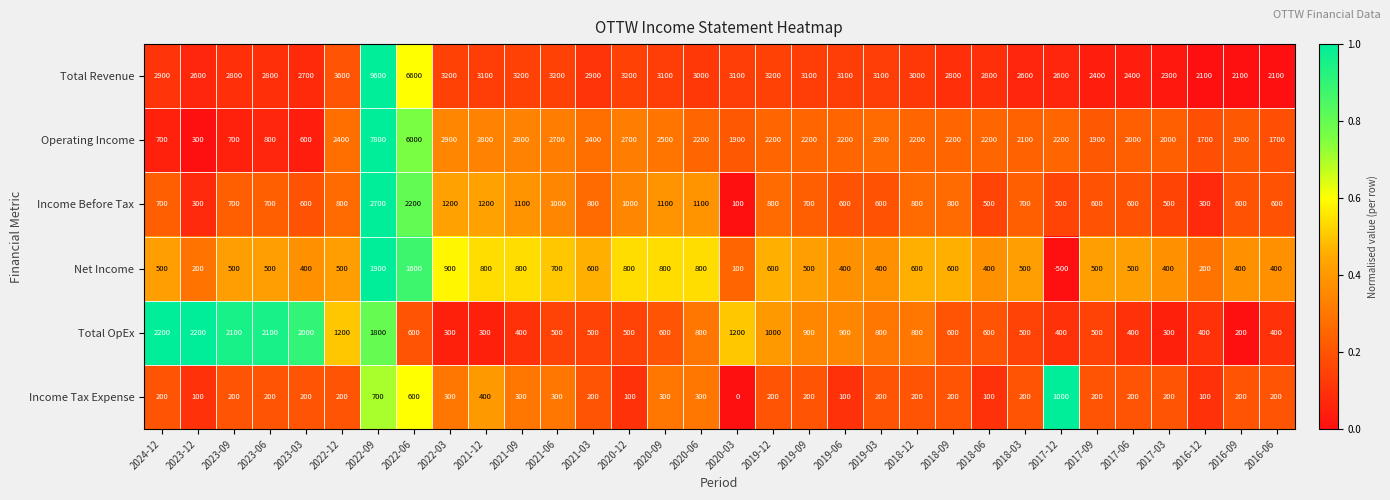

At which label does Income Before Tax reach its minimum?

2020-03